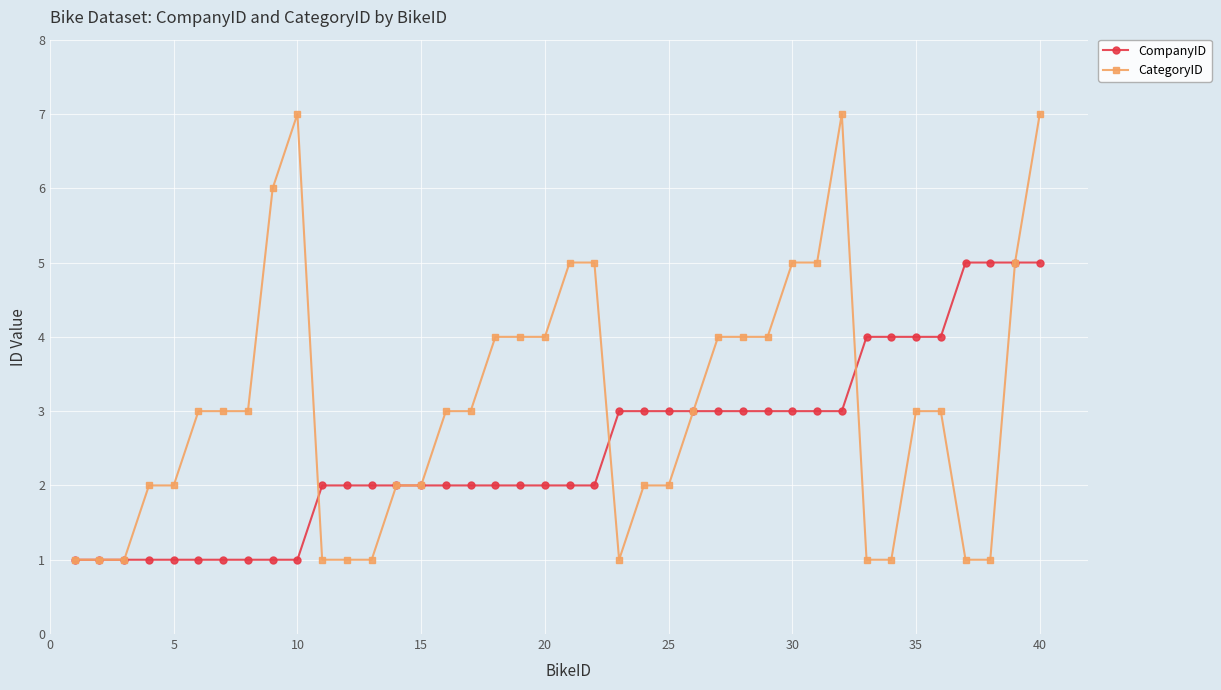

What is the difference between the second highest and minimum values in the CompanyID series?

4